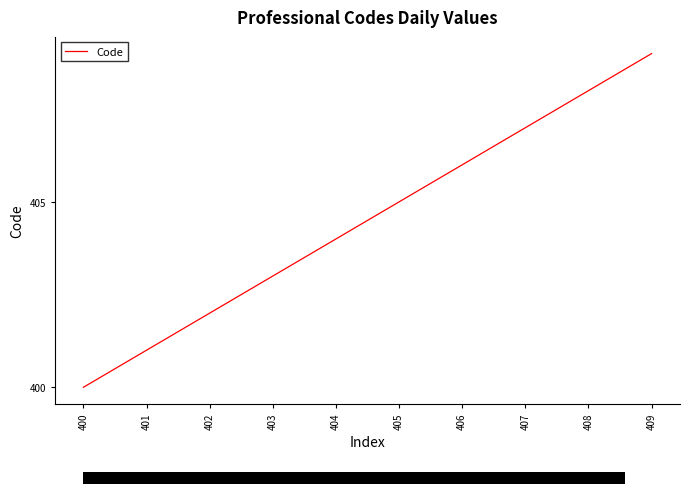

Approximately how many times larger is the value at 405 compared to 403?

1.0